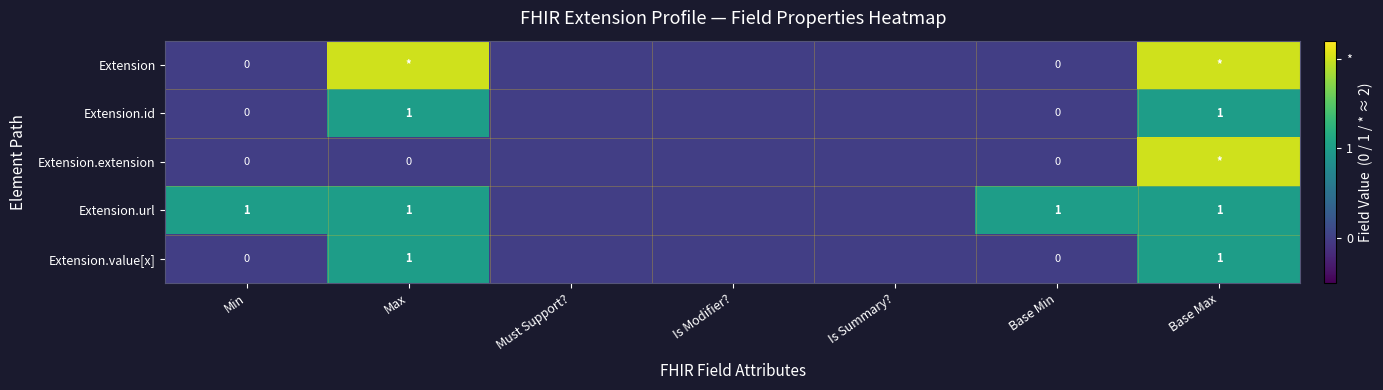

At how many categories does at least one series exceed 0?

4